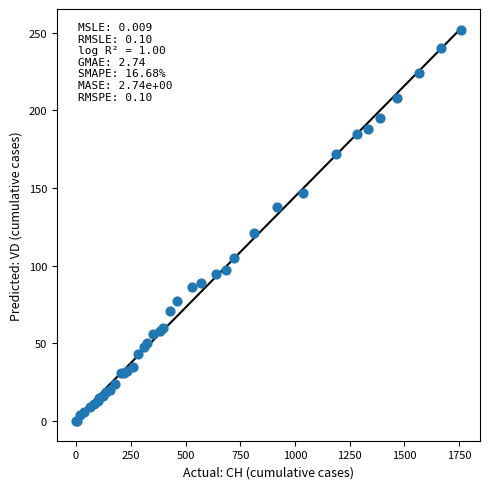

What Y value in the scatter plot is closest to 126?

121